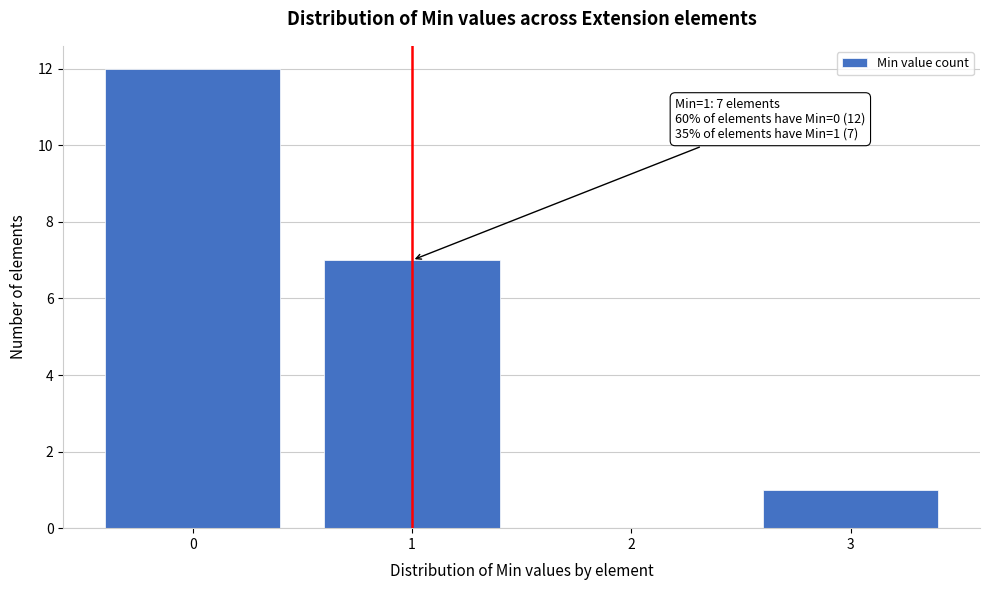

Reading right to left, what are all the values shown in this chart?

3=1	2=0	1=7	0=12